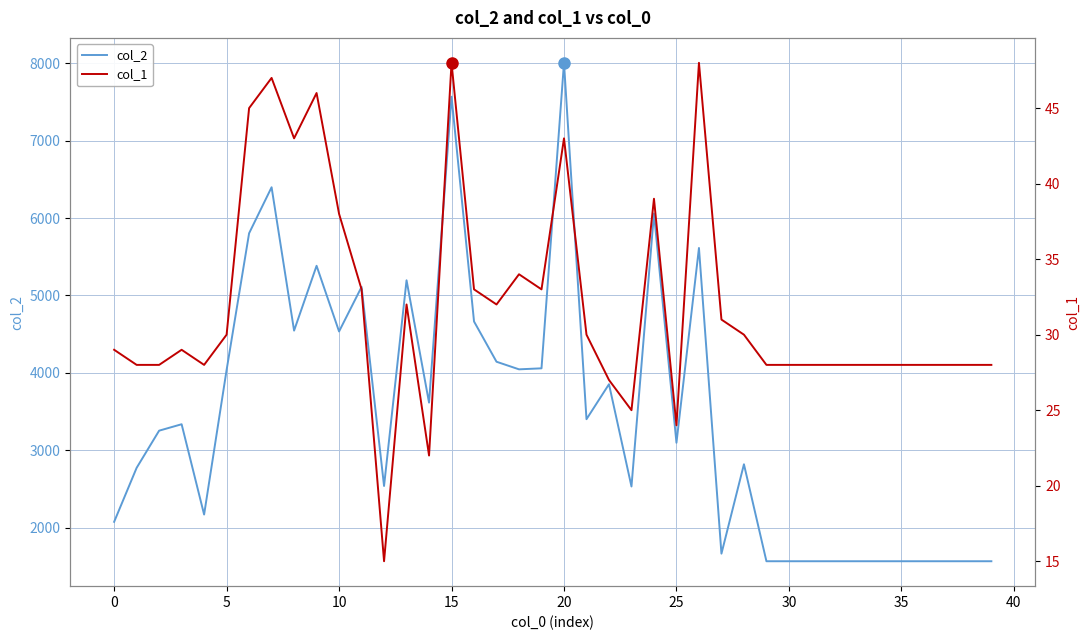

The col_2 series shows 2077 at 0. True or false?

True